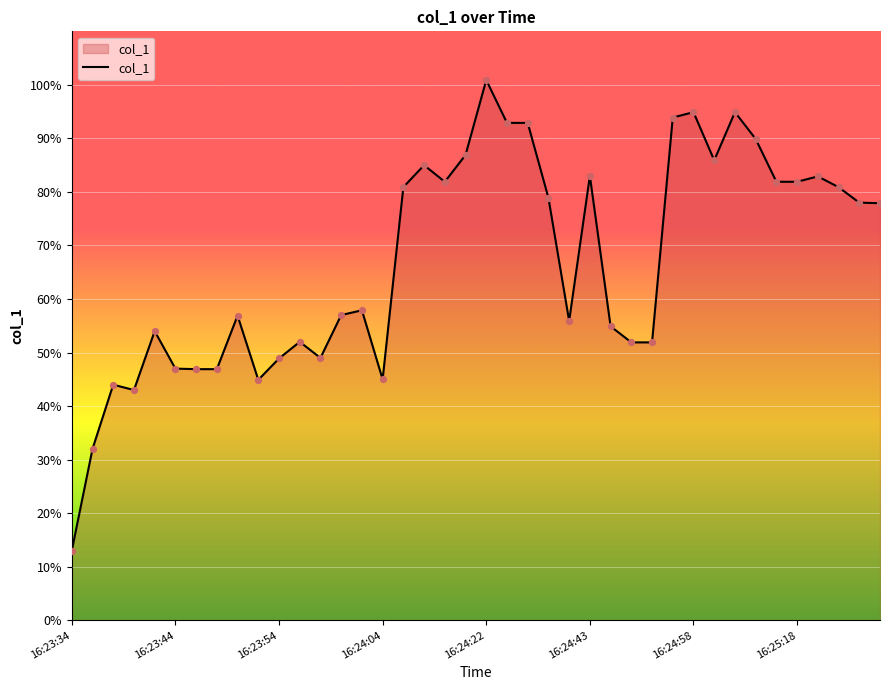

What is the minimum value shown in the chart?

13.0